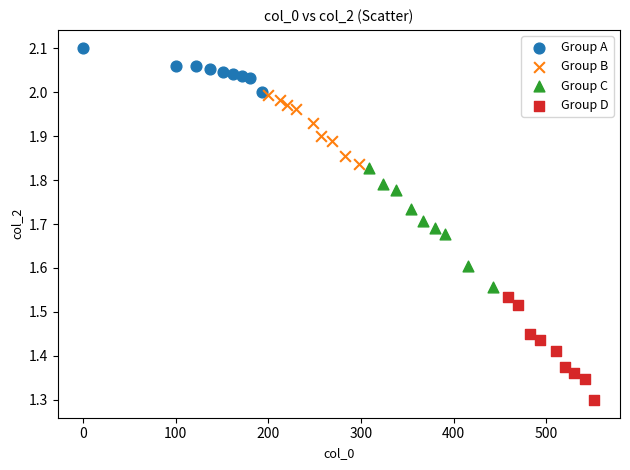

Which series reaches the minimum Y coordinate?

Group D